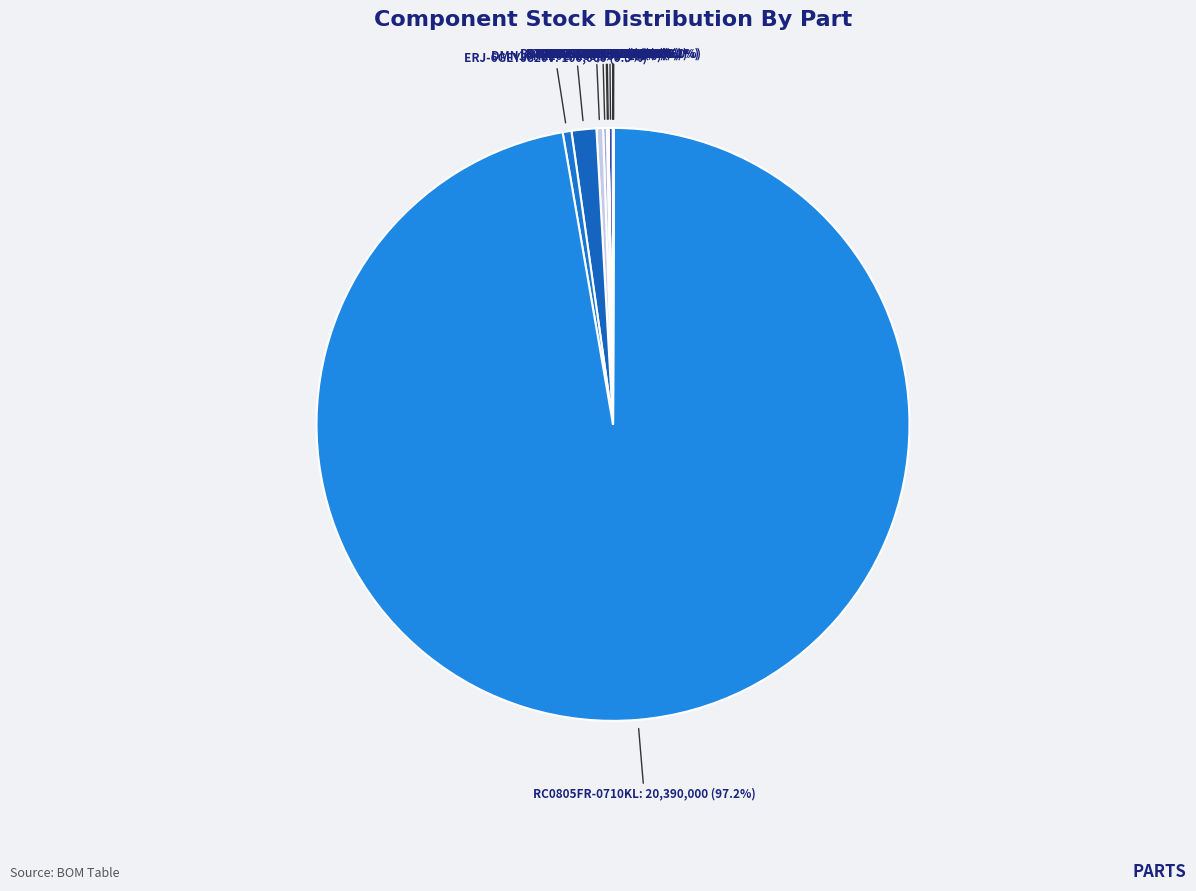

How many slices are in this pie chart?

12